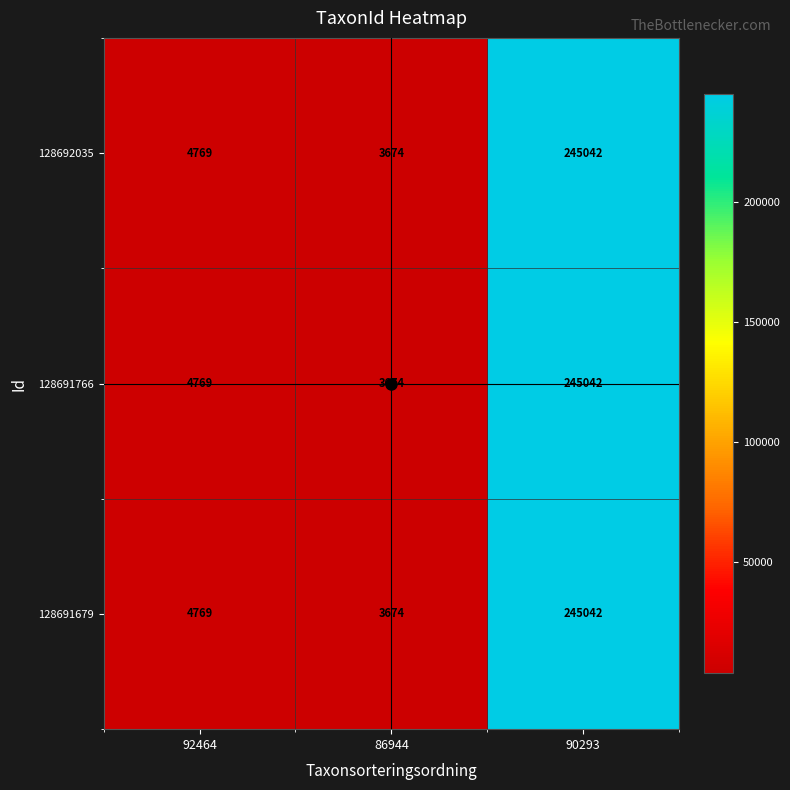

At which category is the sum across all series the highest?

90293